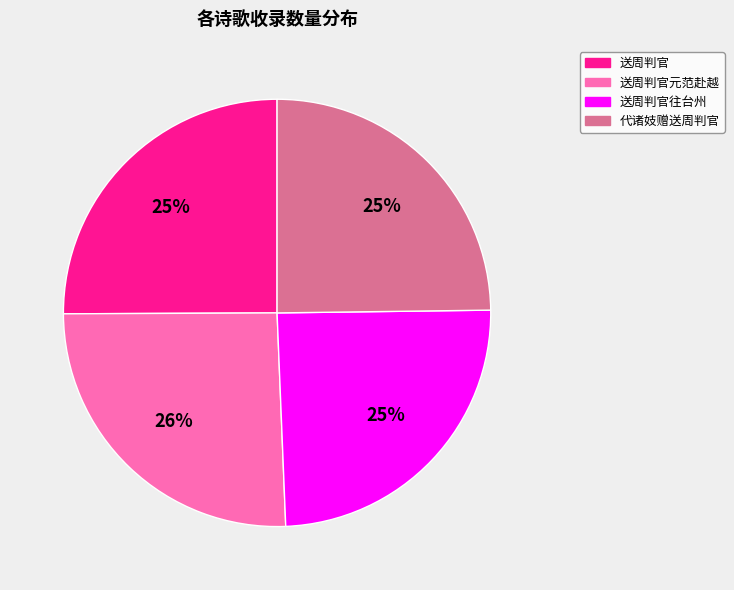

To the nearest percent, what is the average slice percentage?

25%